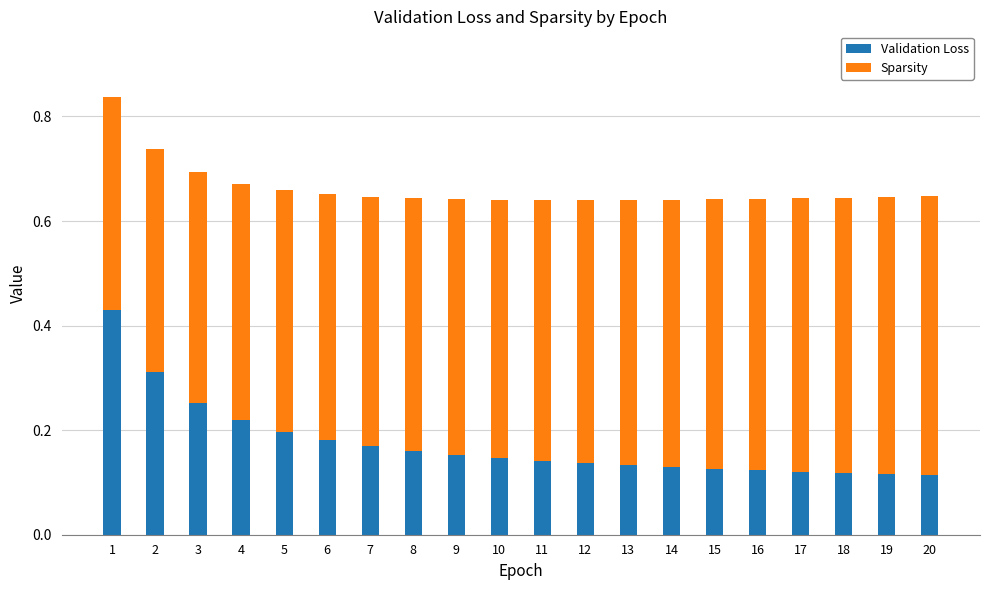

The Validation Loss series shows 0.7 at 1. True or false?

False